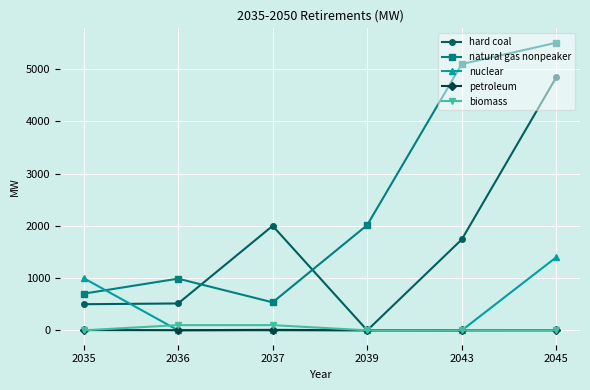

Which series changed the most between 2035 and 2045?

natural gas nonpeaker